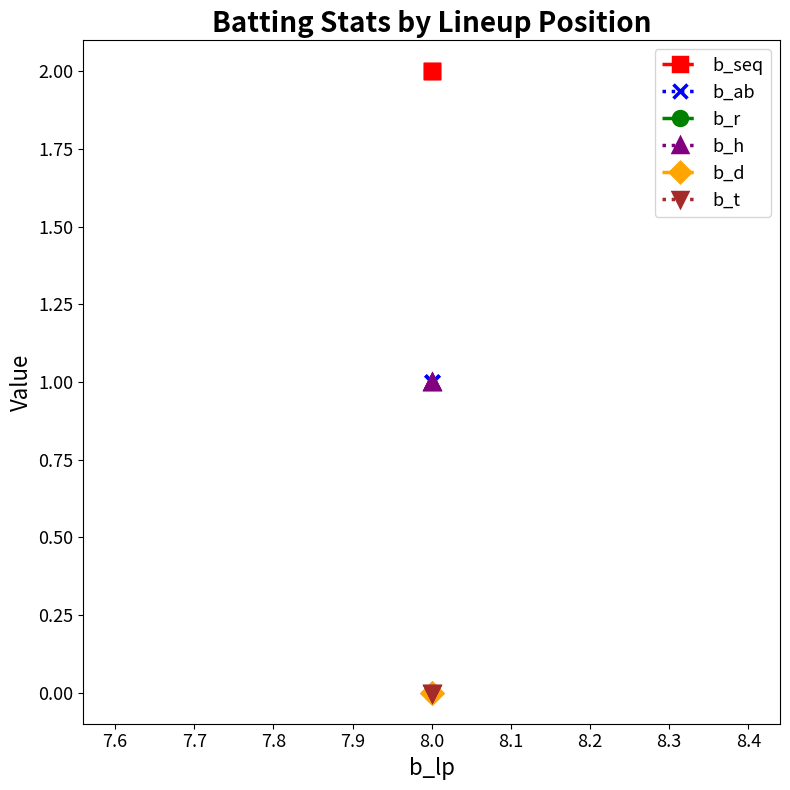

What are all the series names shown in the legend?

b_seq, b_ab, b_r, b_h, b_d, b_t